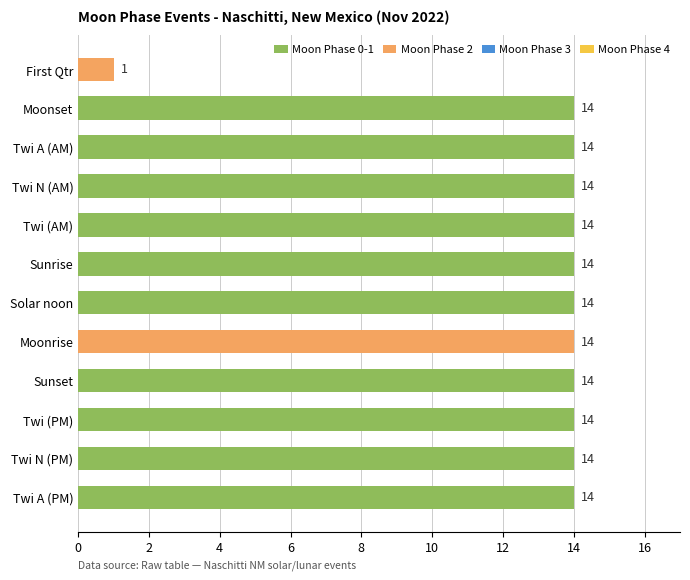

Approximately how many times larger is the value at Twi (PM) compared to Moonrise?

1.0